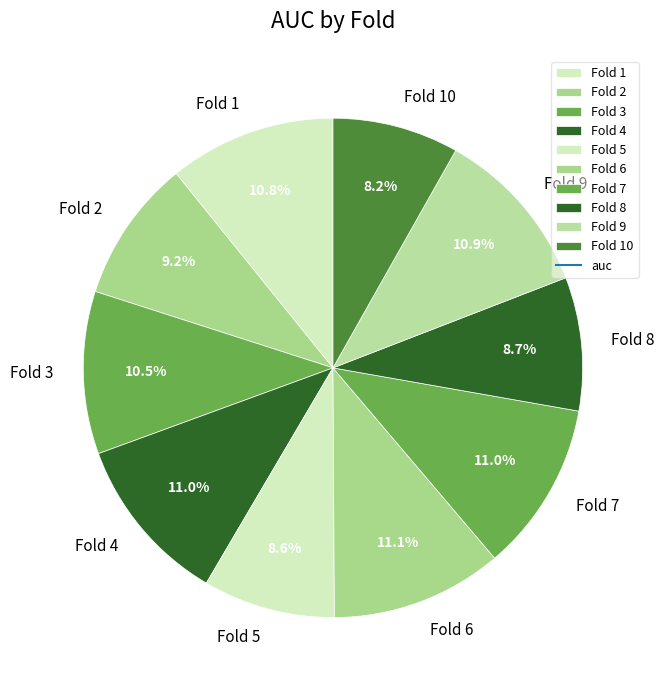

Which has a higher value, Fold 9 or Fold 5?

Fold 9